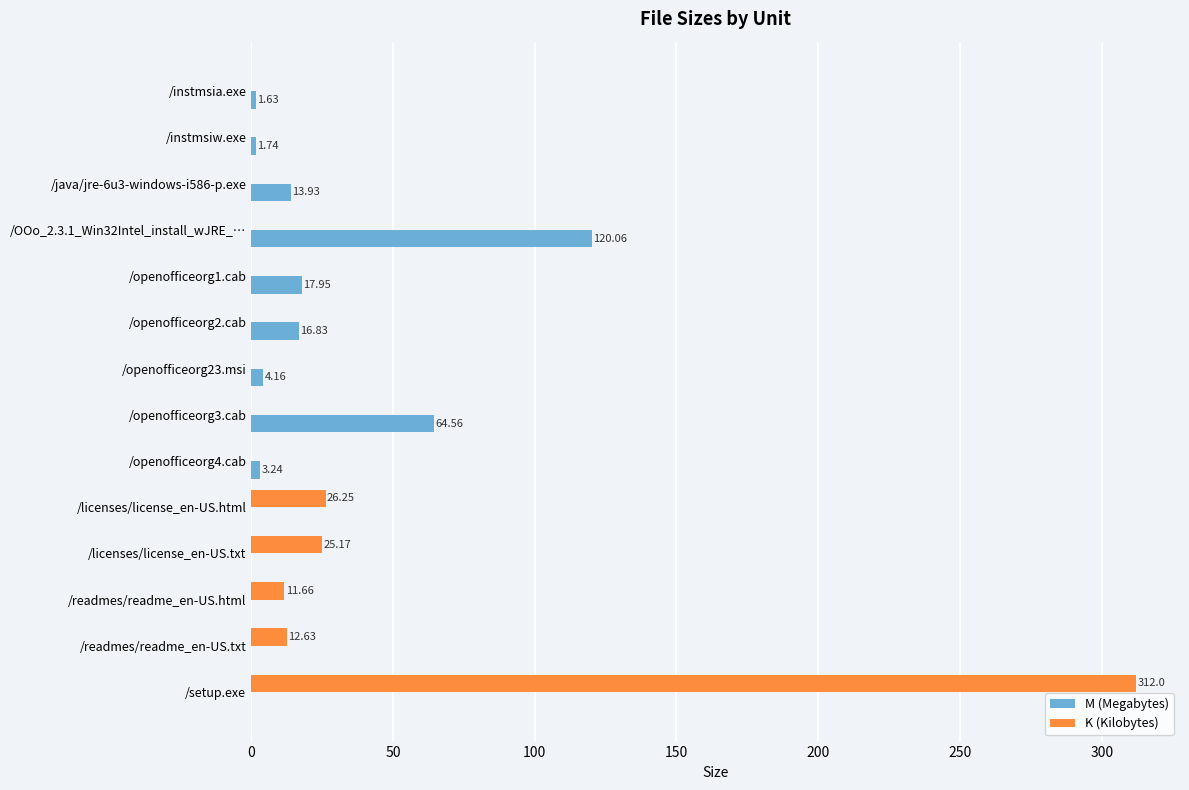

Between /instmsiw.exe and /openofficeorg3.cab, which series saw the biggest shift?

M (Megabytes)